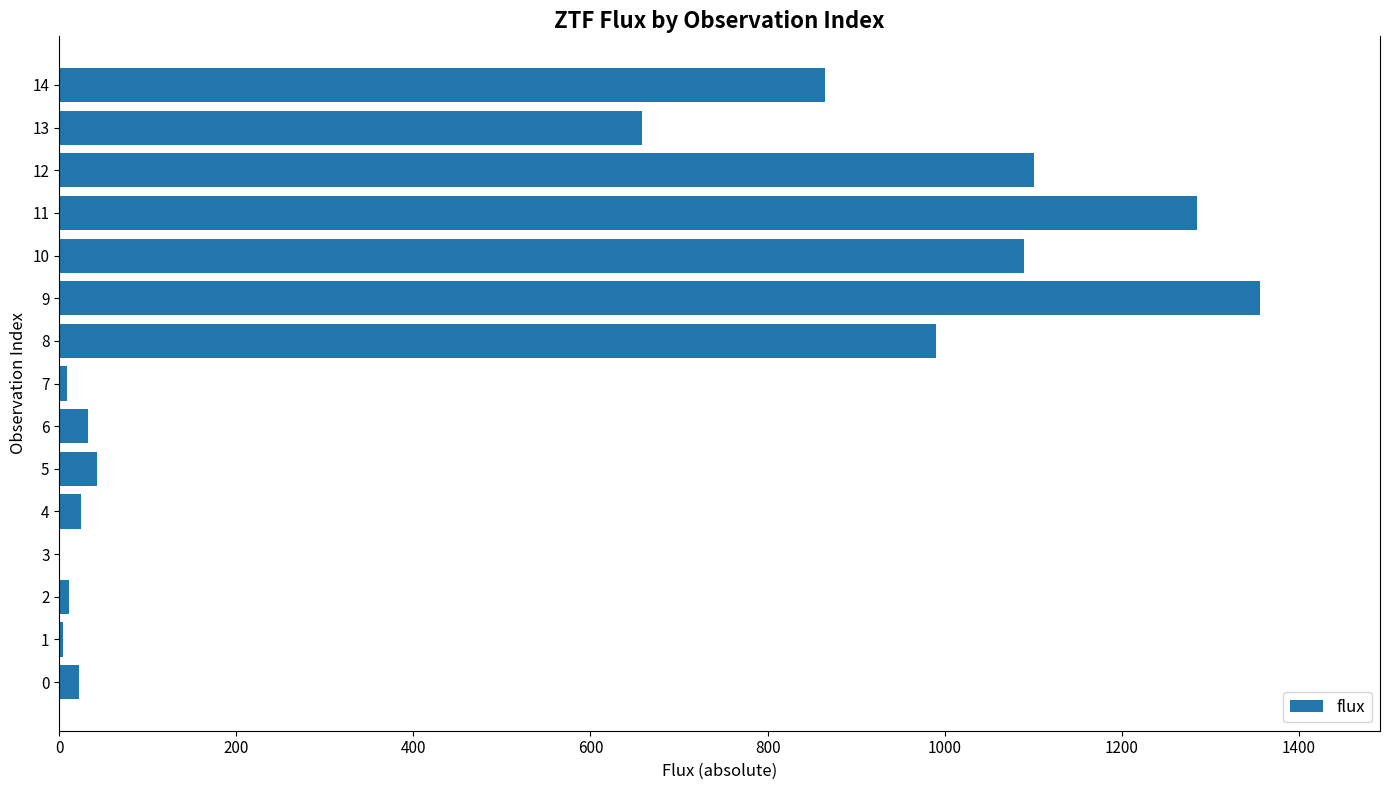

What is the maximum value shown in the chart?

1356.1